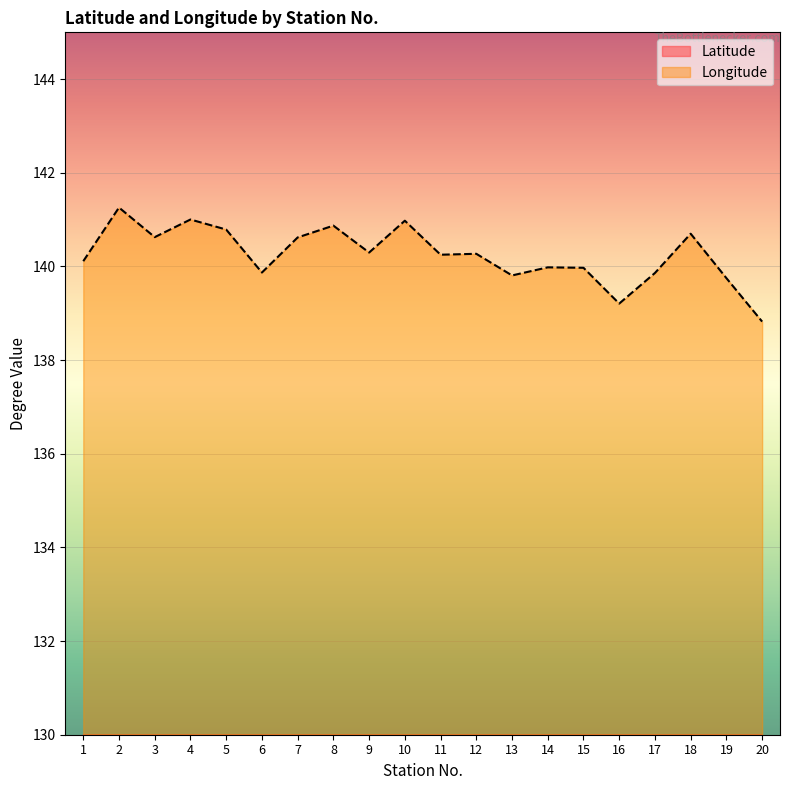

What is the highest value of the Latitude series?

41.8